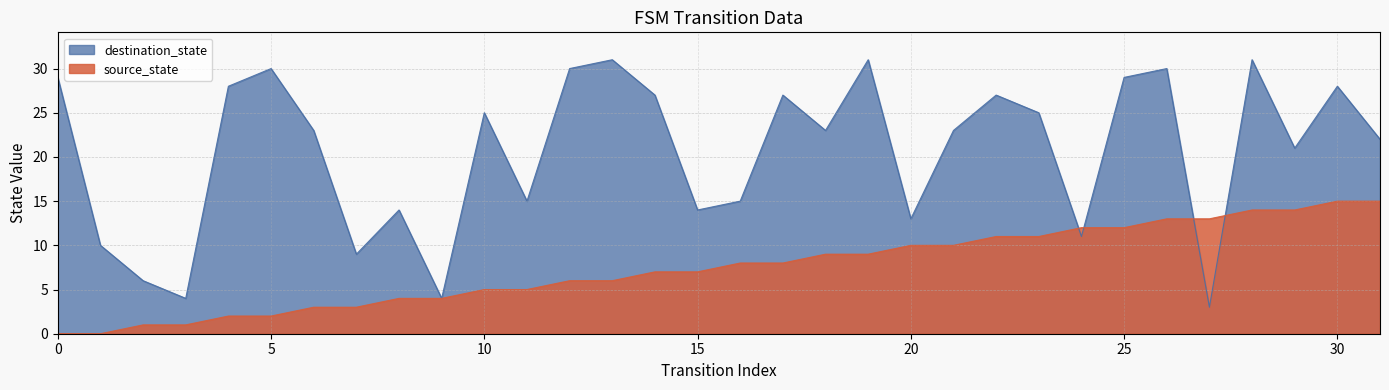

Is it true that destination_state equals 29 at 0?

True